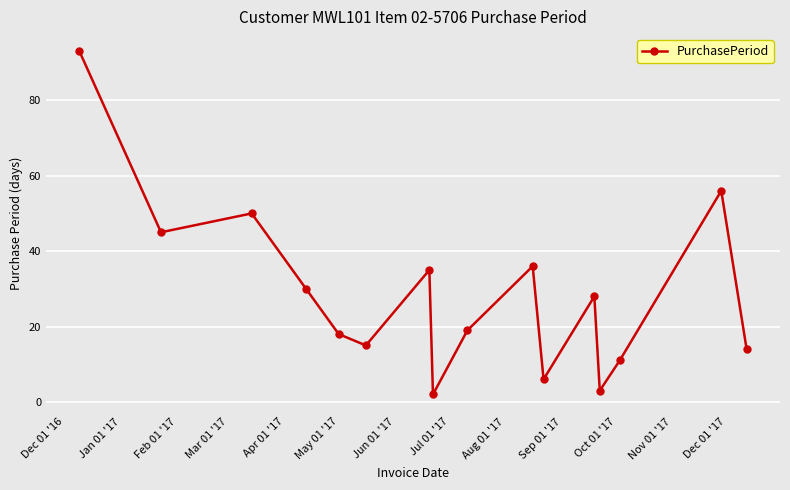

How many interior local peaks (higher than both neighbors) does the data have?

5